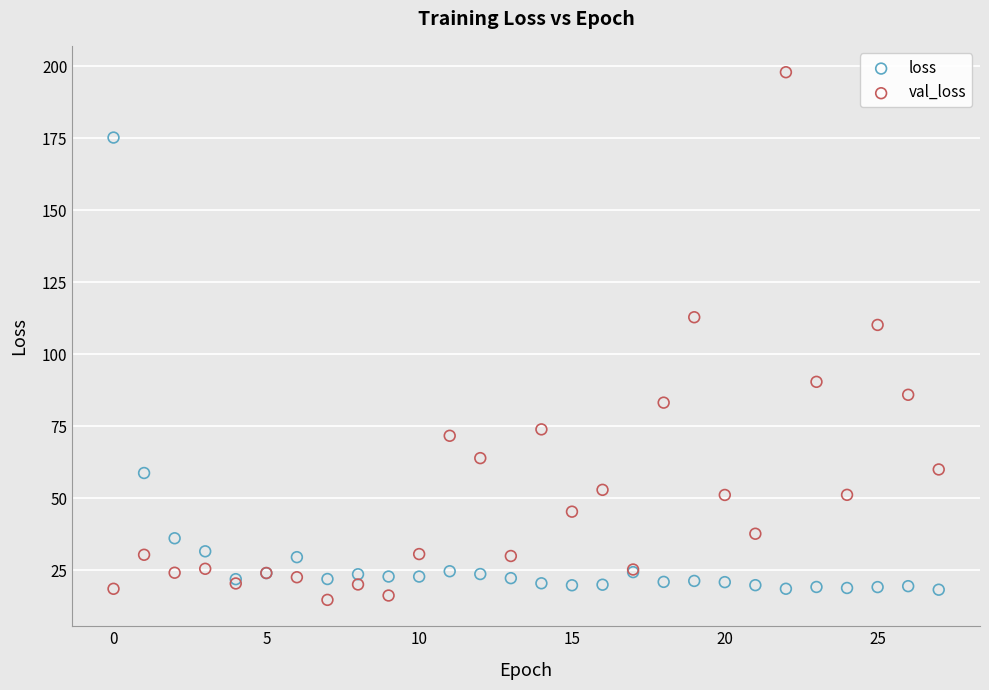

Which series contains the highest Y value?

val_loss